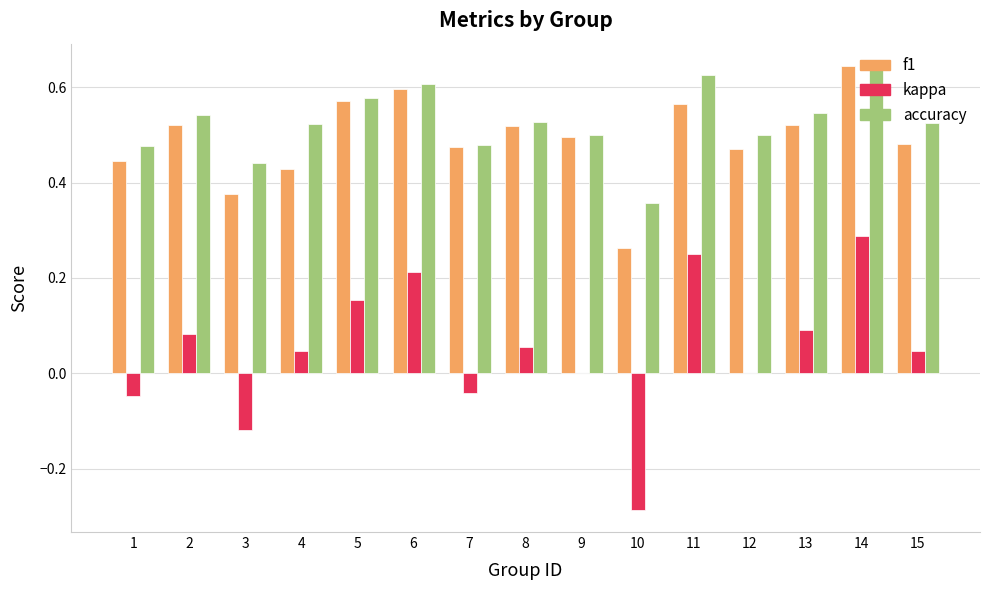

What is the total value across all series at 5?

1.3